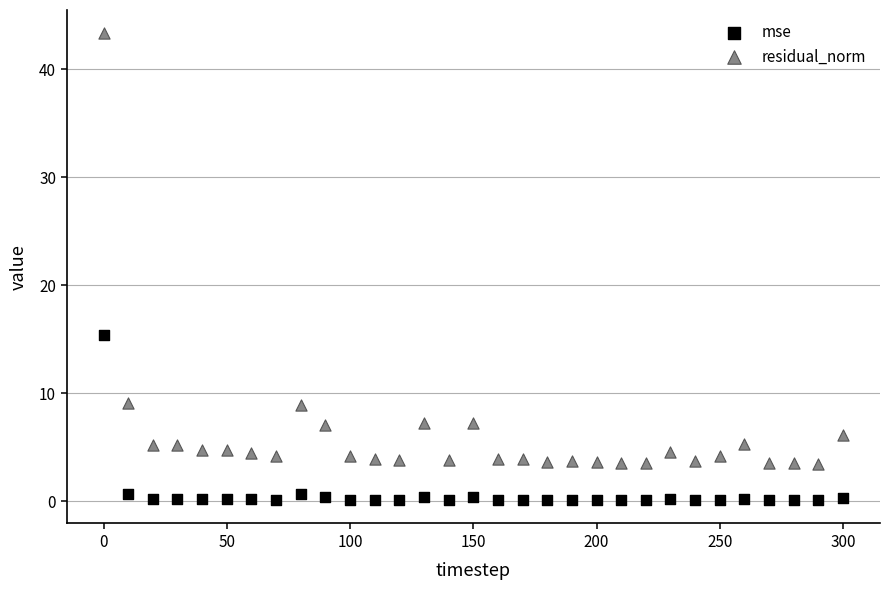

Which series contains the lowest Y value?

mse